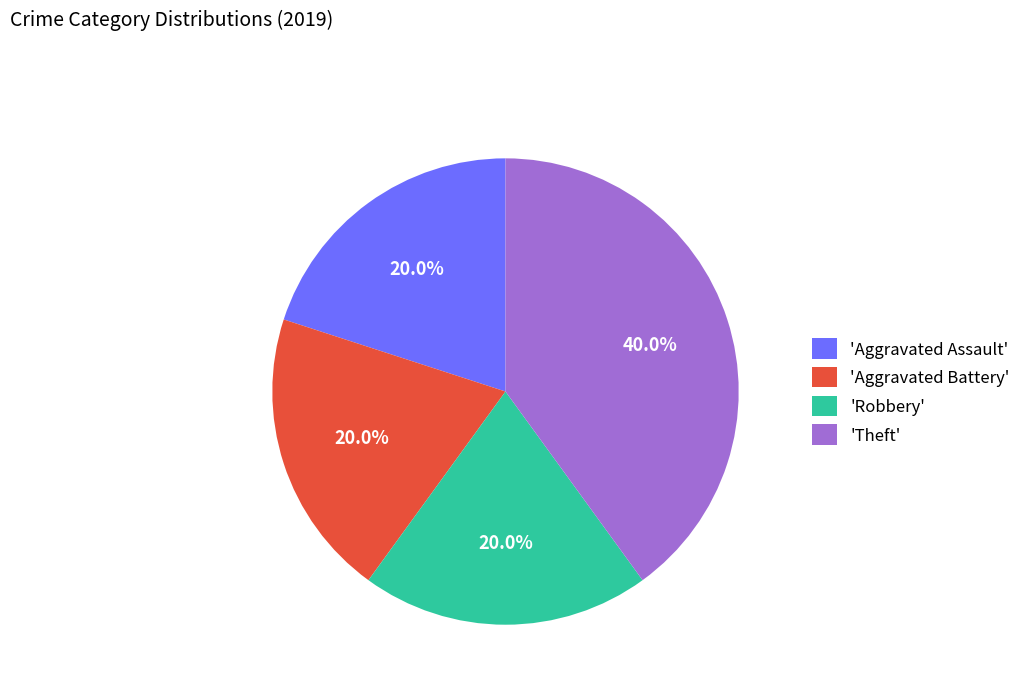

Does any single category account for the majority?

No